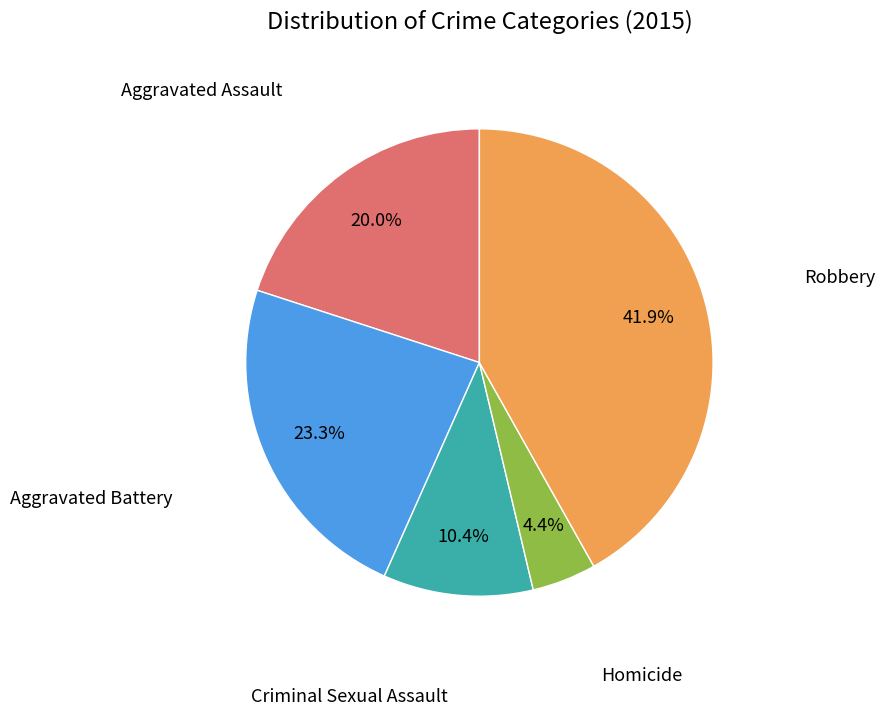

Between Criminal Sexual Assault and Homicide, which is larger?

Criminal Sexual Assault